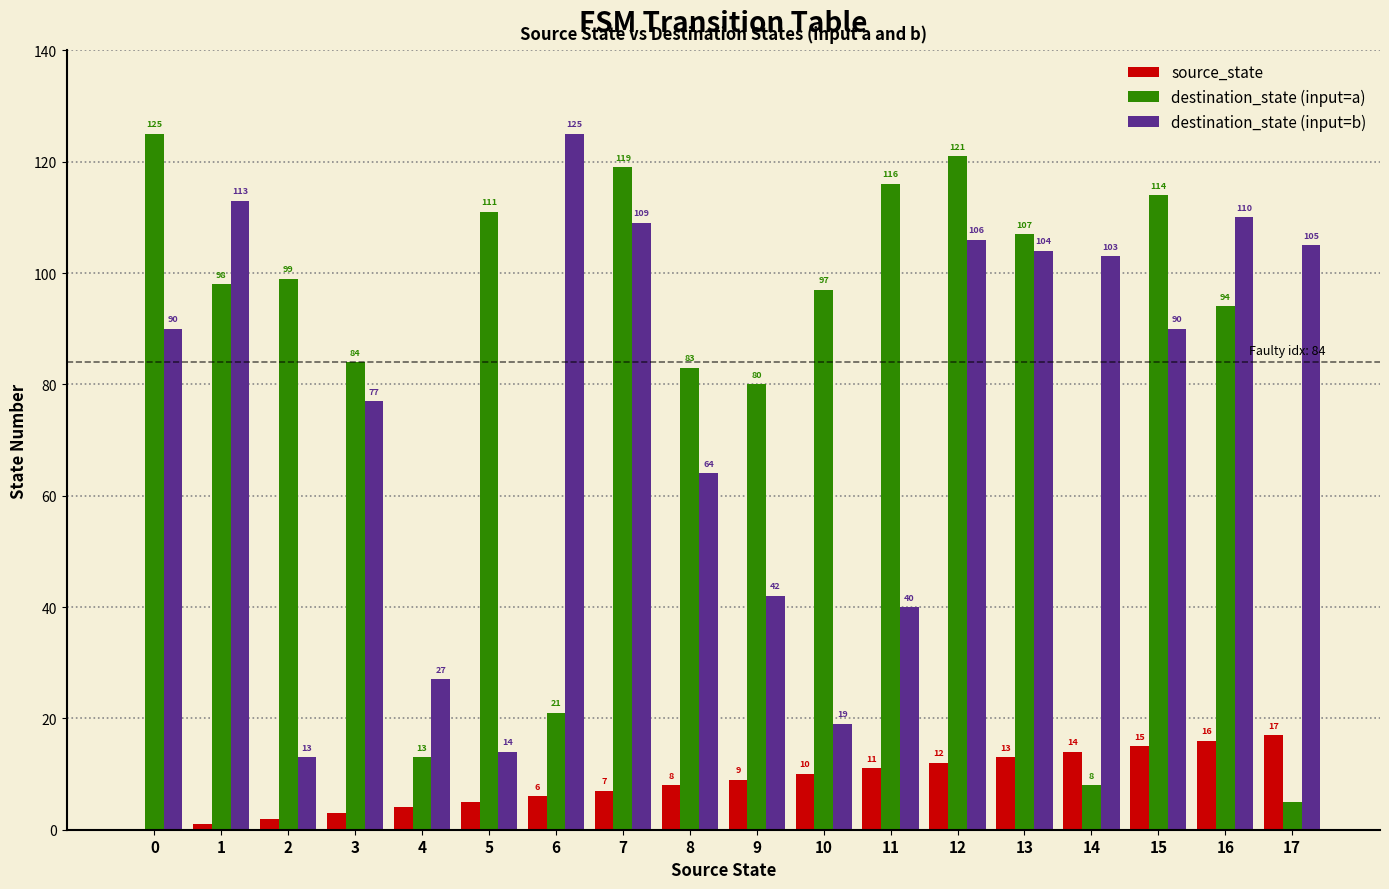

What are all the series names shown in the legend?

source_state, destination_state (input=a), destination_state (input=b)